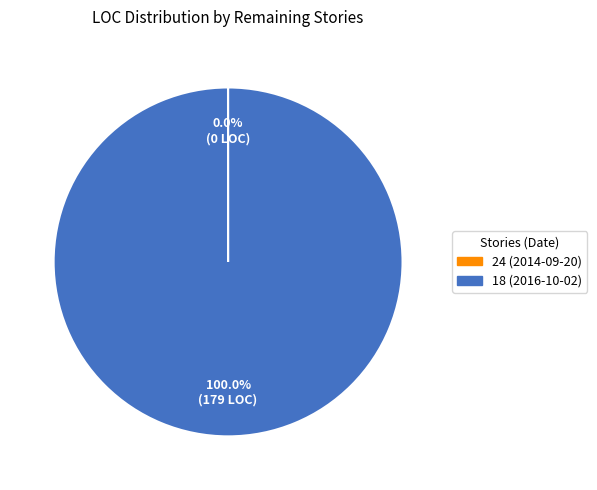

What is the largest slice in the pie chart?

18 (2016-10-02)